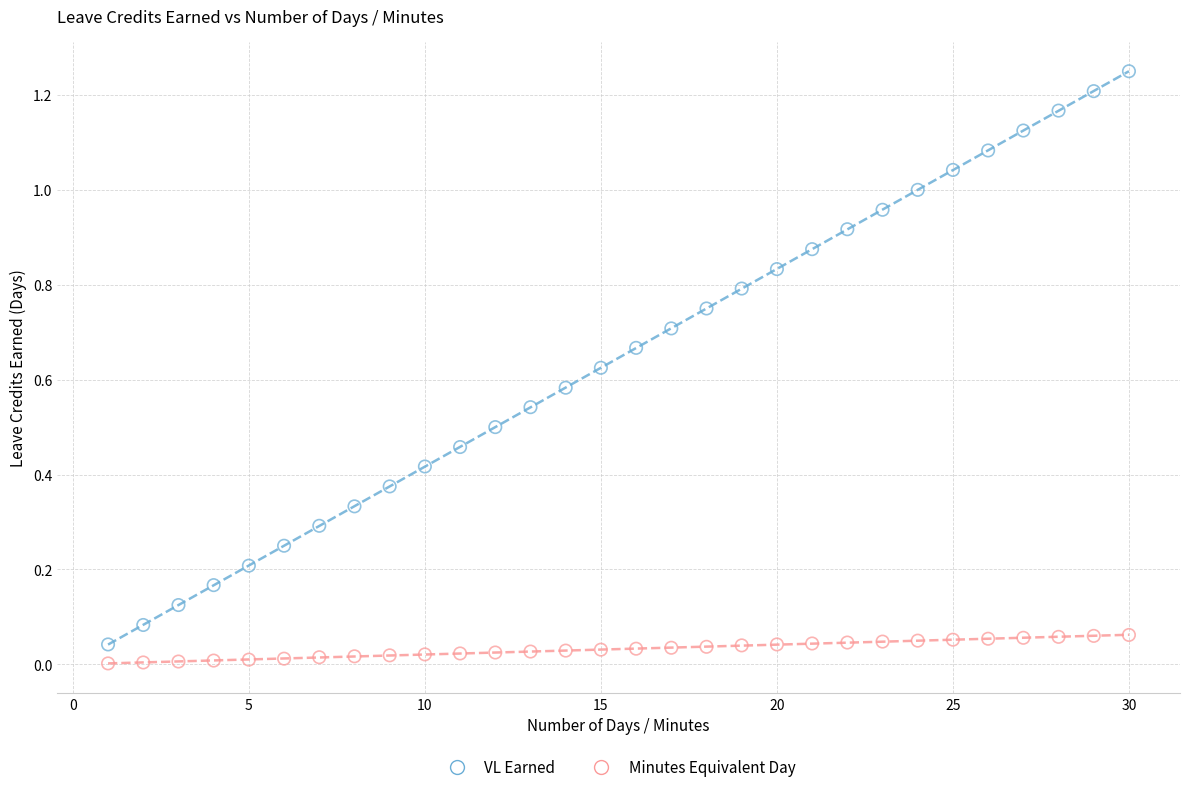

Across all data points, what is the range of X values (max minus min)?

29.0